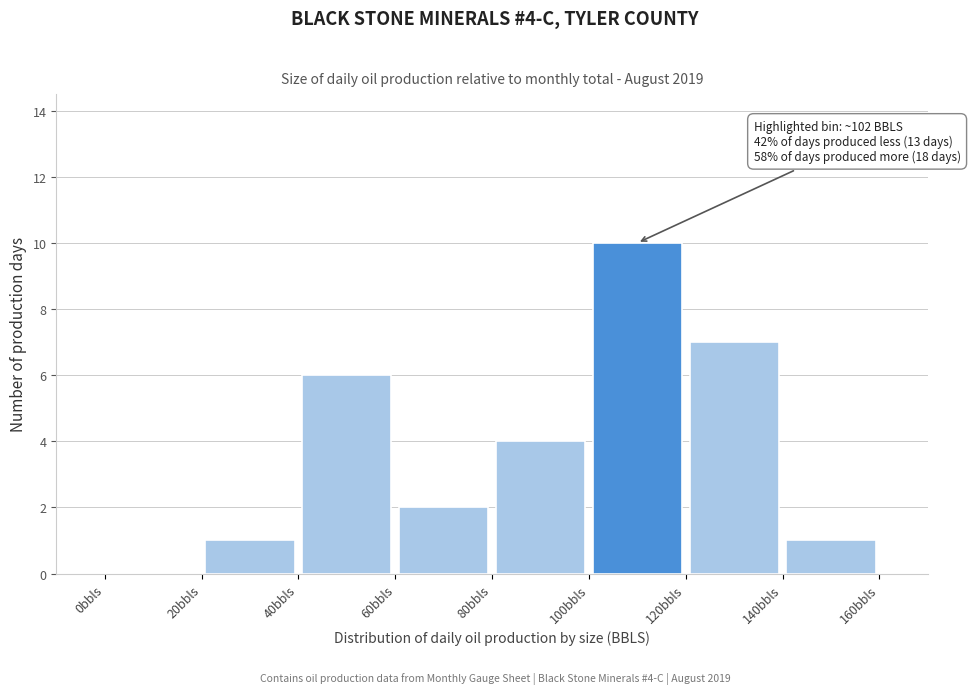

Over which range of the x-axis is the bar tallest?

100 to 120